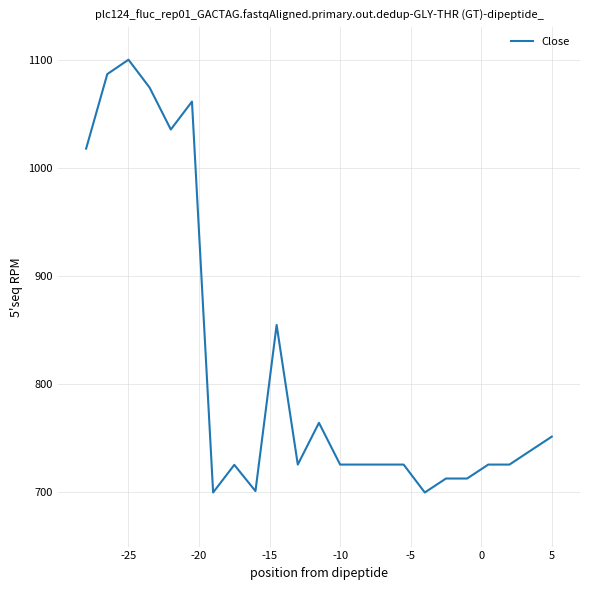

What is the maximum value shown in the chart?

1100.0